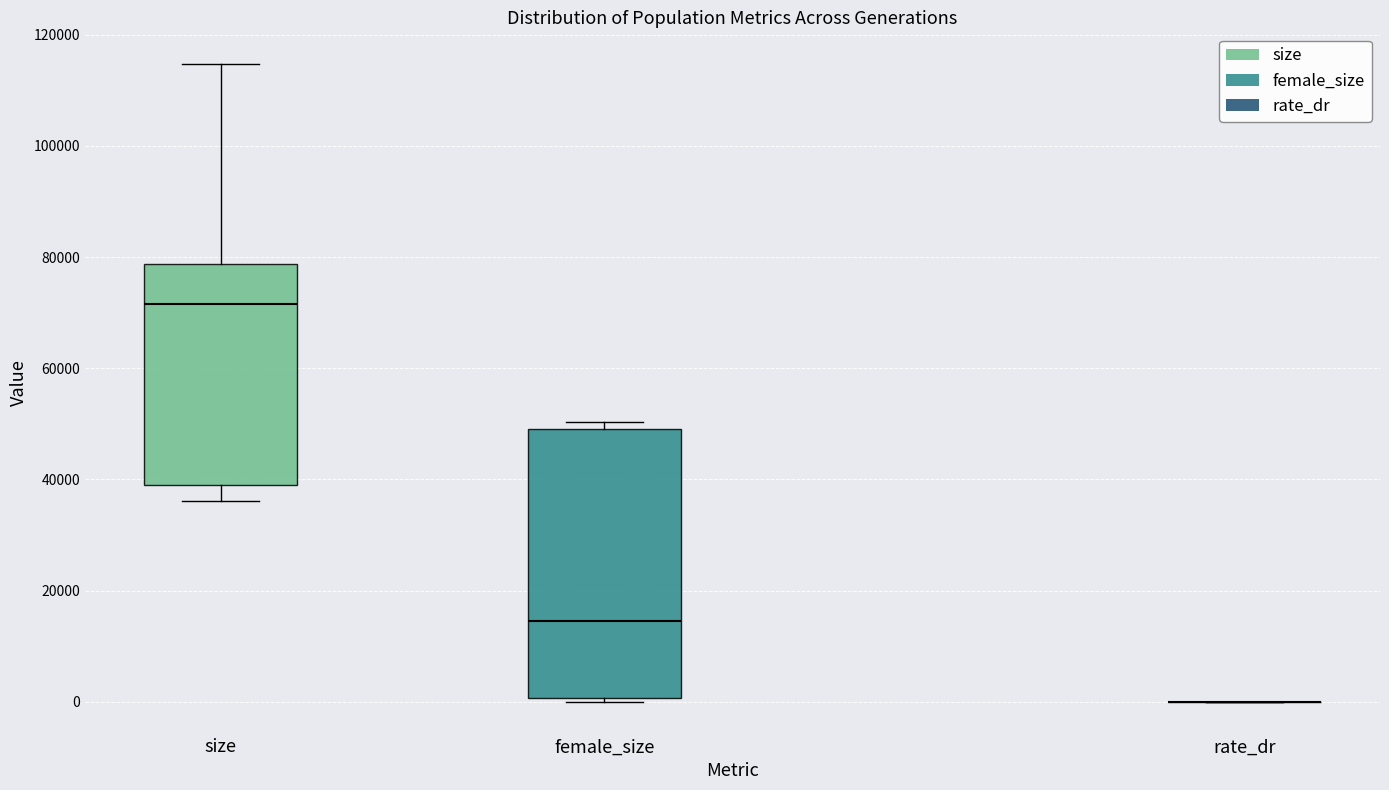

Reading left to right, read every box against the y-axis: the position of its median line, the range the box covers, and the ends of its whiskers. The values are not printed on the chart, so give them approximately, as read against the axis.

size: median 72000, box 38000 to 78000, whiskers 36000 to 114000
female_size: median 14000, box 0 to 50000, whiskers 0 (just below the box's lower edge) to 50000 (just above the box's upper edge)
rate_dr: box collapsed to a line at 0, whiskers 0 to 0